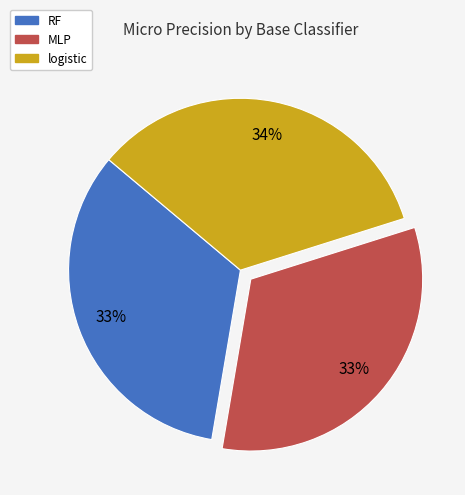

What is the largest slice in the pie chart?

logistic